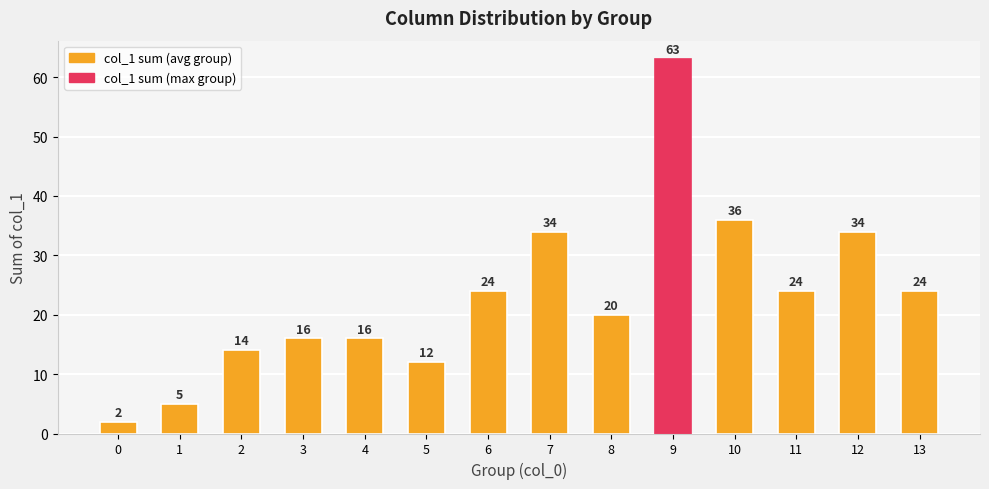

How many data points are less than 24?

7